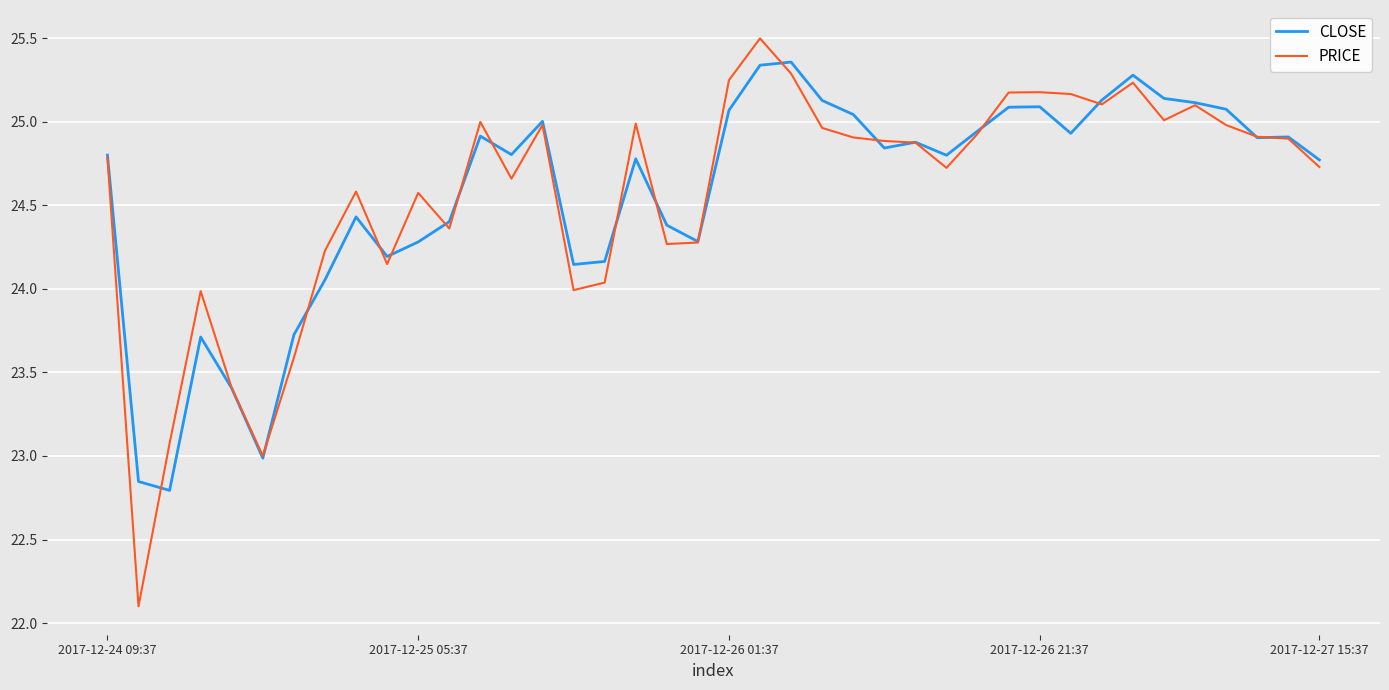

What is the minimum value shown in the chart?

22.1